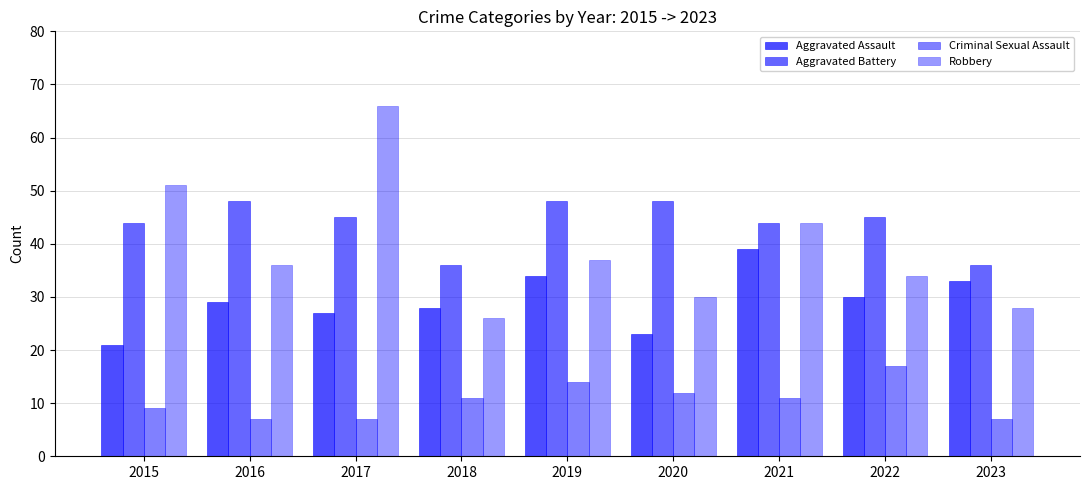

Are the bars grouped side by side (vs. stacked)?

Yes